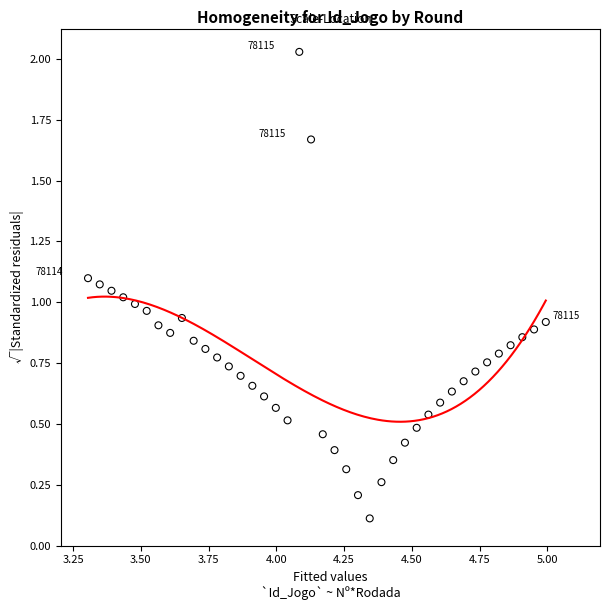

What is the range of Y values (max minus min)?

1.9